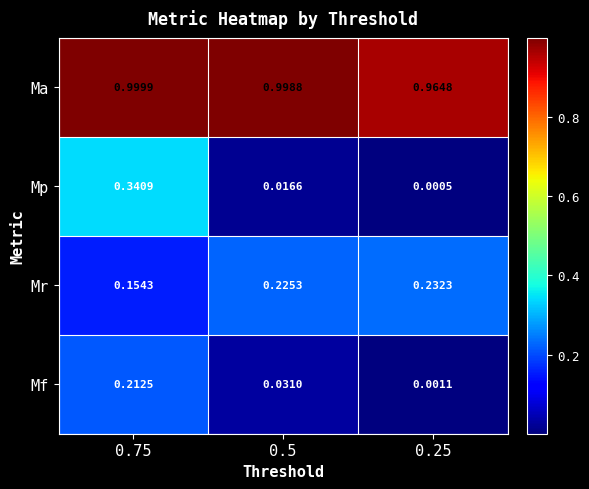

Which series has the largest range (max minus min)?

Mp